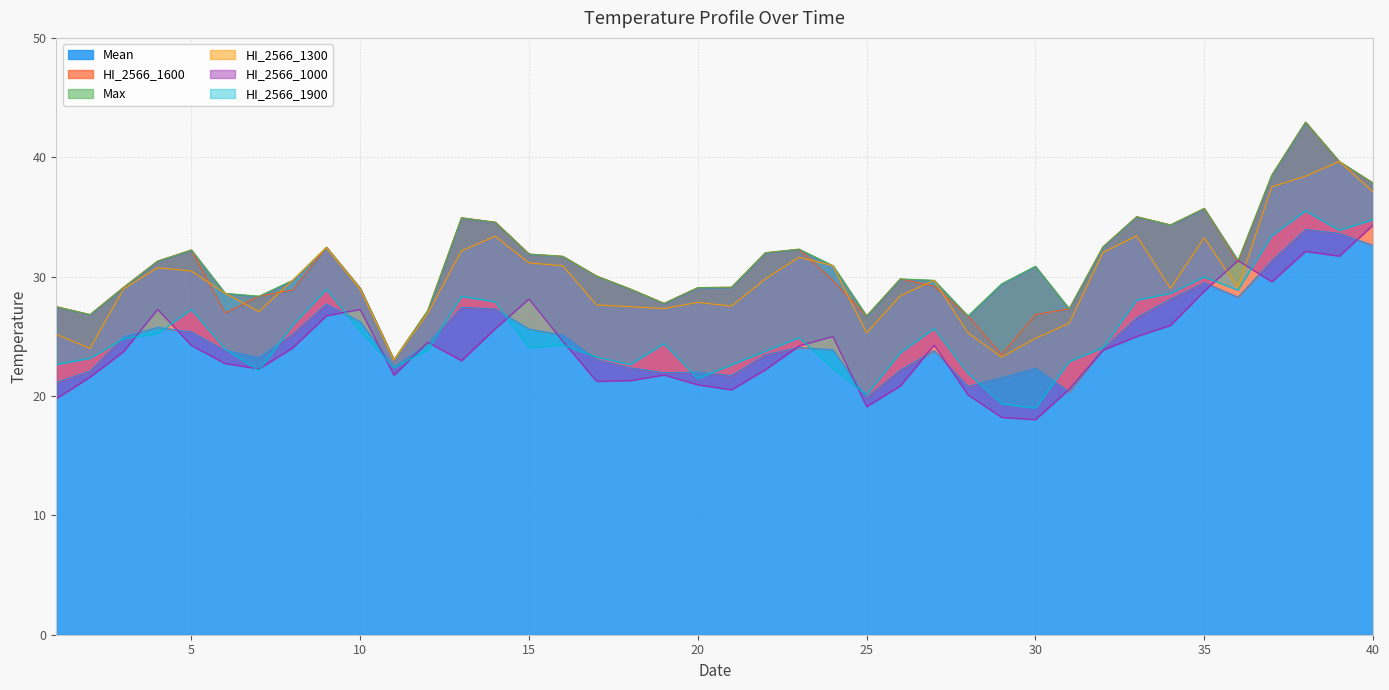

What is the sum of the HI_2566_1300 values at 35 and 16?

64.2